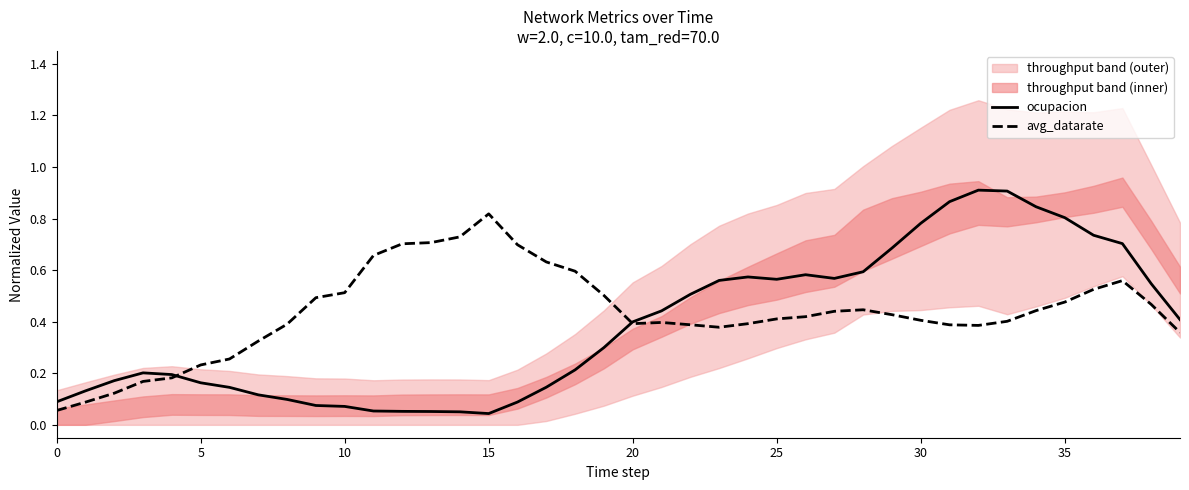

What is the total value across all series at 0?

0.1